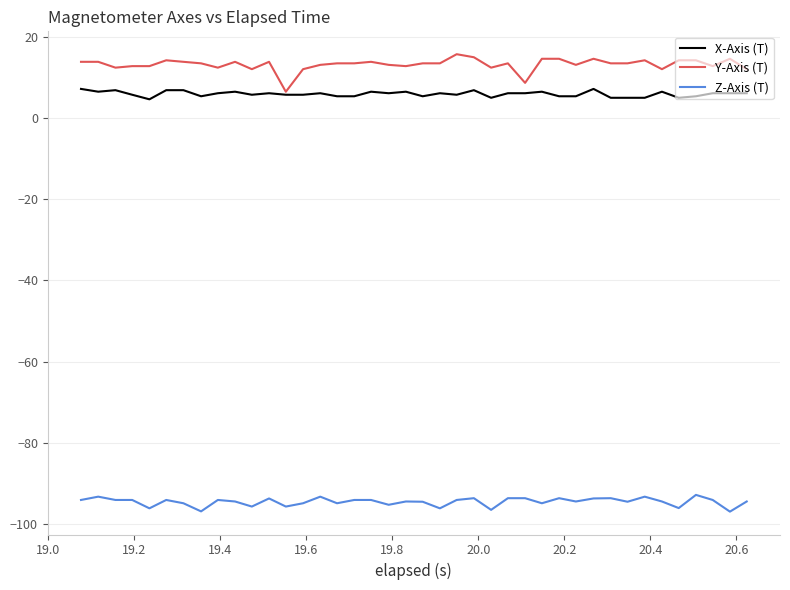

What is the maximum value for X-Axis (T)?

7.2